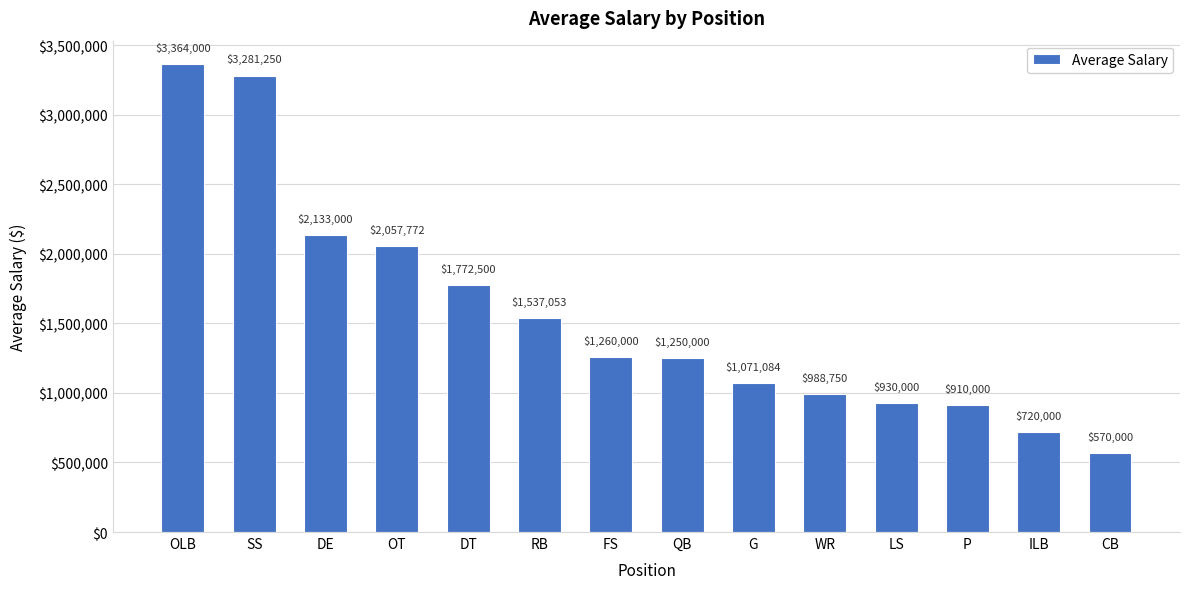

What is the difference between the maximum and second lowest values?

2644000